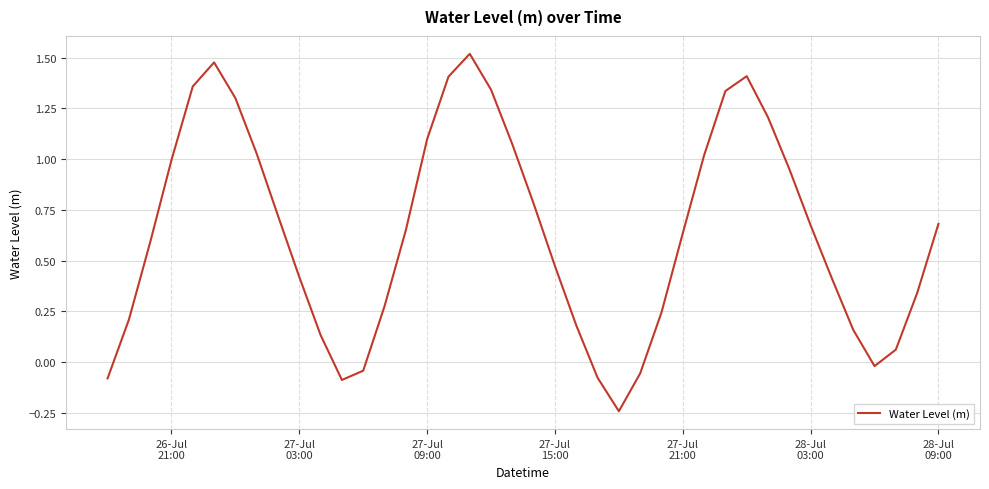

How many positive values are there?

33